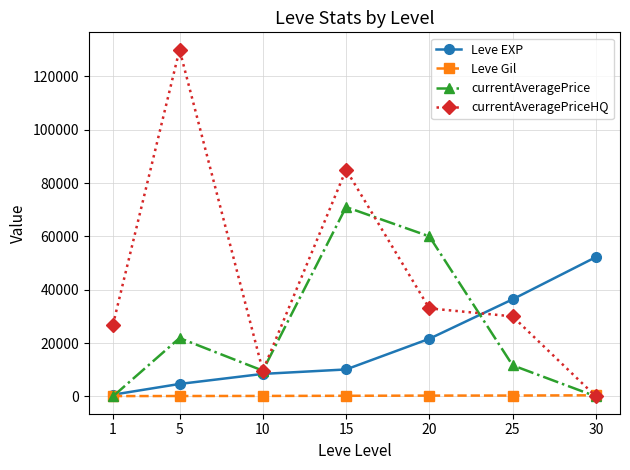

Rank the series at 20 from lowest to highest value.

Leve Gil, Leve EXP, currentAveragePriceHQ, currentAveragePrice